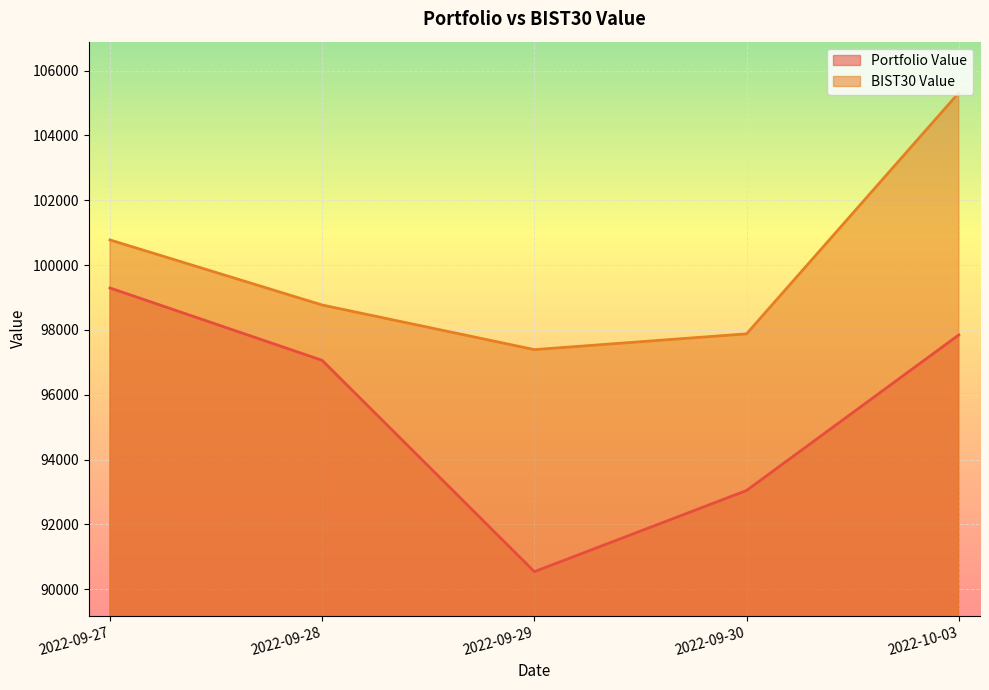

At which label does Portfolio Value first exceed 97062?

2022-09-27